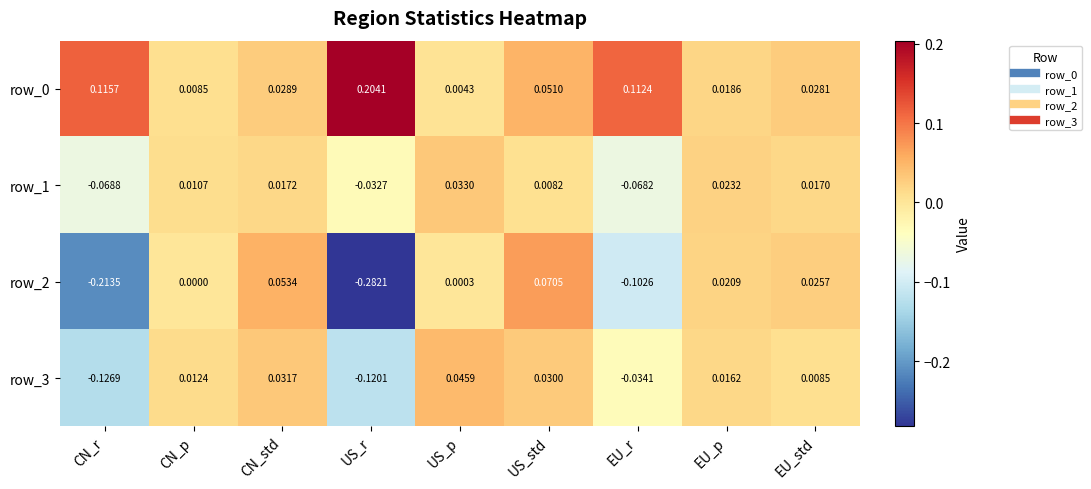

Is the value of row_1 at CN_r greater than the value of row_3 at EU_r?

No